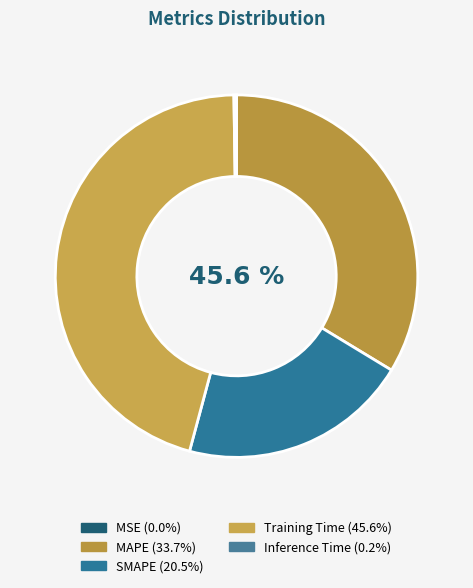

True or false: MSE accounts for 0% of the total.

True